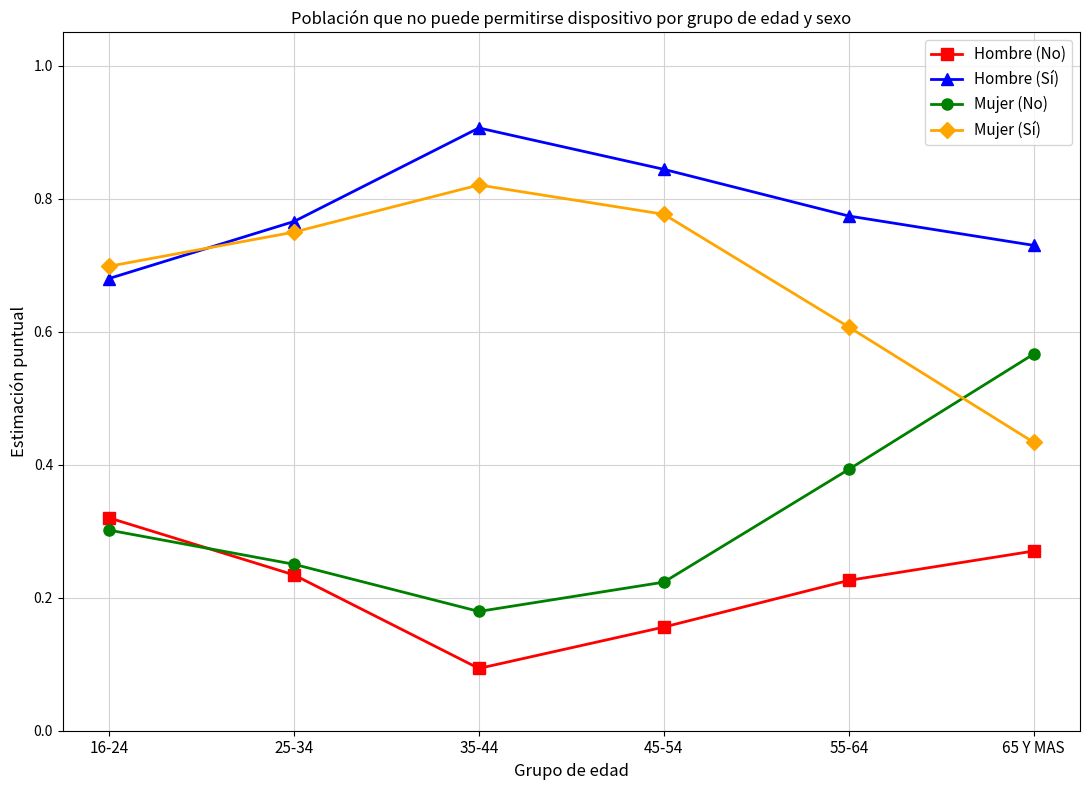

At which category does Mujer (No) reach its first local valley?

35-44